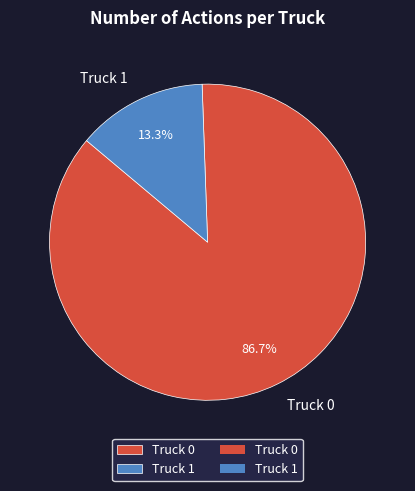

Is it true that Truck 1 is 13% of the pie?

True